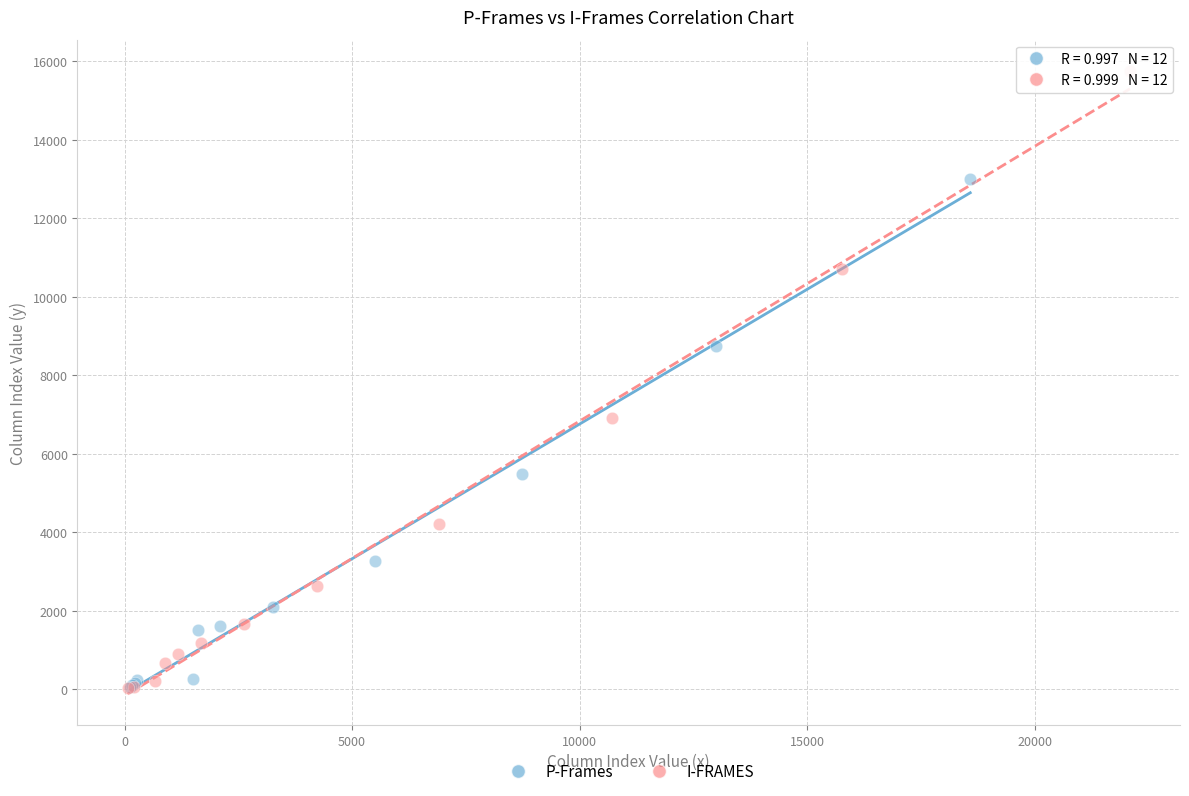

Which series reaches the maximum Y coordinate?

I-FRAMES